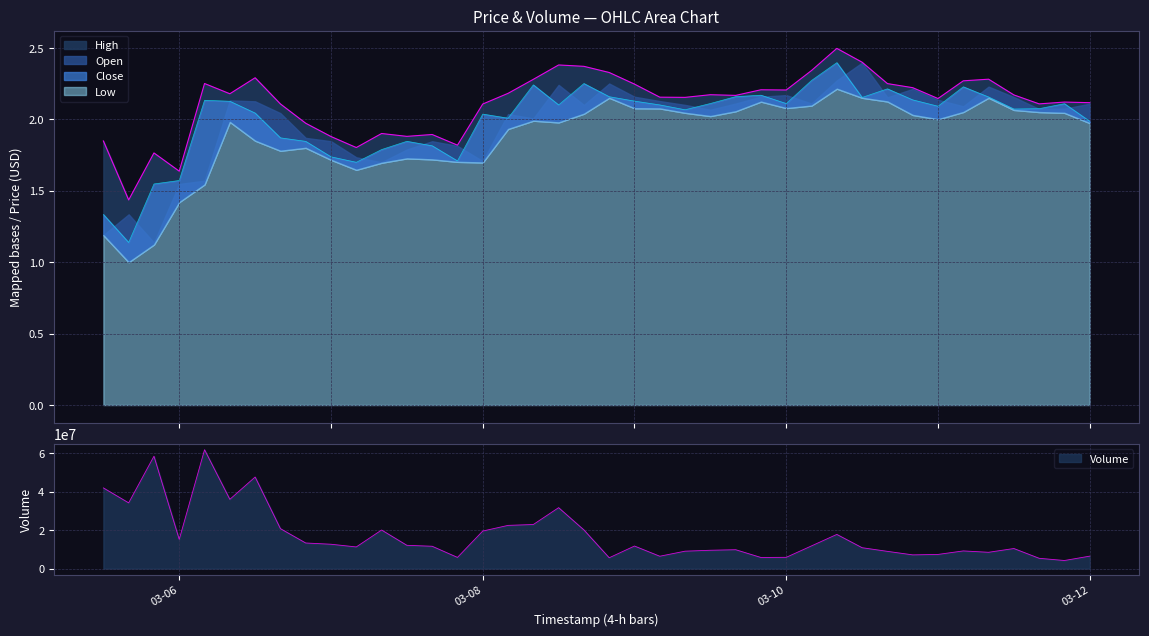

Is it true that High equals 2.2 at 03-10?

True